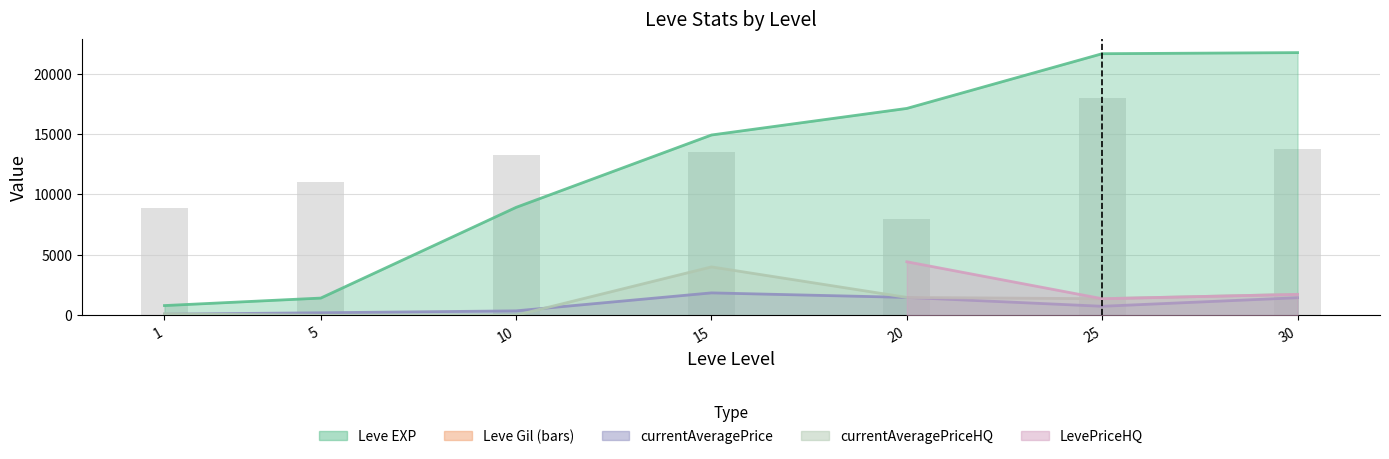

What is the difference between the maximum and minimum values in the currentAveragePriceHQ series?

4000.0